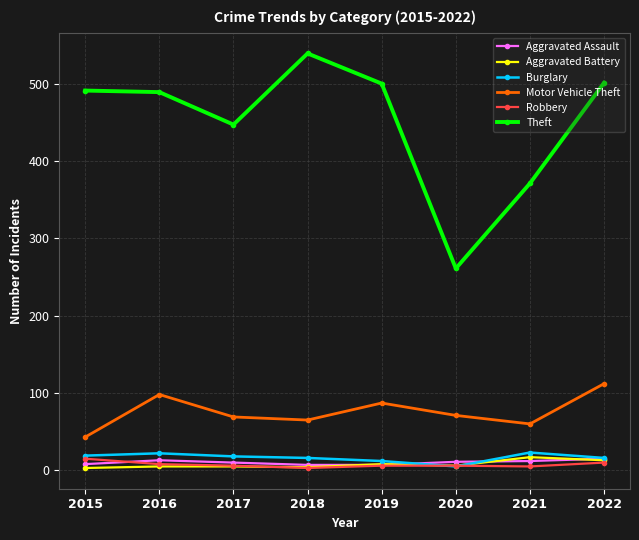

What is the lowest value of the Theft series?

261